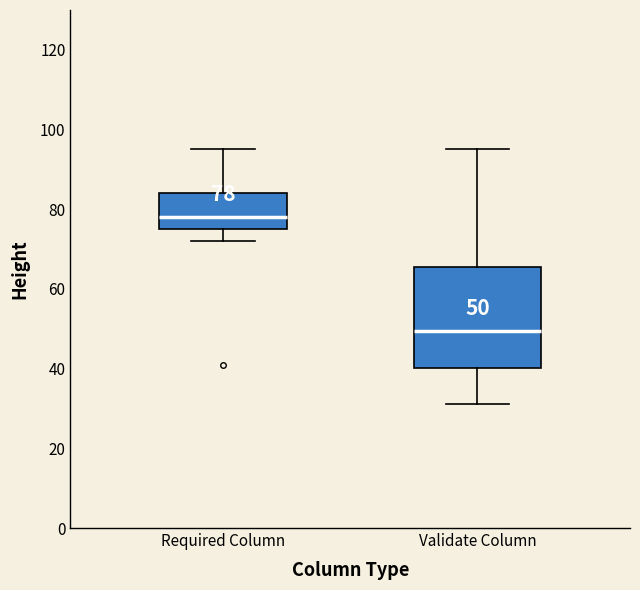

Which box's median line is the highest?

Required Column